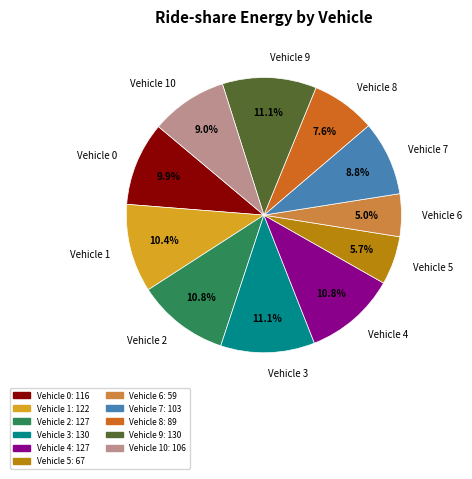

To the nearest percent, what is the average slice percentage?

9%